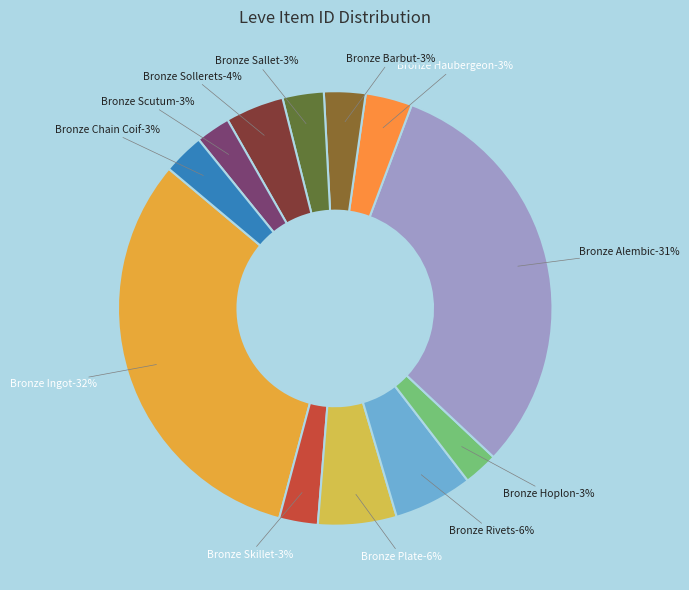

What percentage is the Bronze Scutum slice, to the nearest percent?

3%